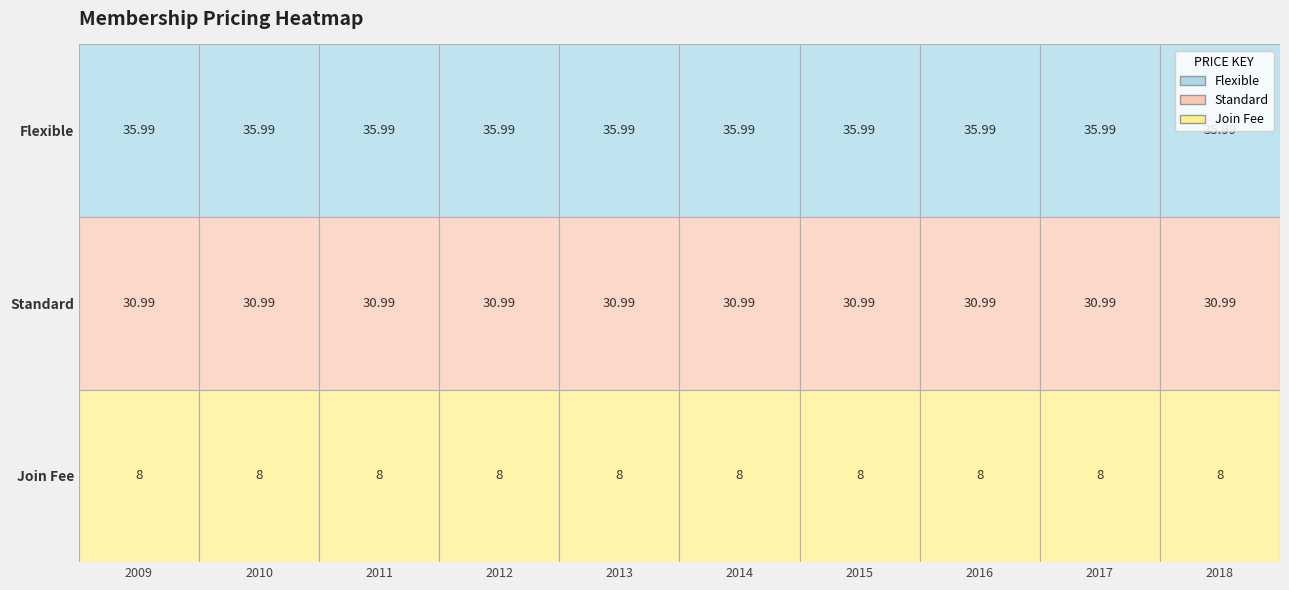

What is the average value of the Join Fee series?

8.0